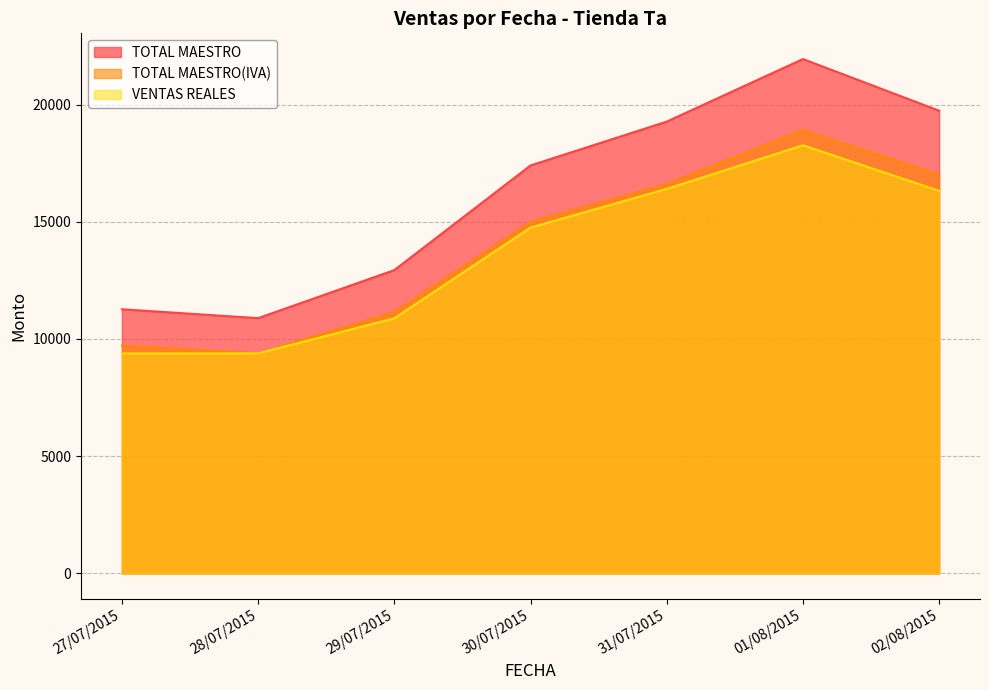

Reading left to right, transcribe all the data shown in this chart.

TOTAL MAESTRO: 27/07/2015=11268.0	28/07/2015=10888.0	29/07/2015=12938.1	30/07/2015=17402.1	31/07/2015=19273.0	01/08/2015=21942.0	02/08/2015=19738.0
TOTAL MAESTRO(IVA): 27/07/2015=9713.8	28/07/2015=9386.2	29/07/2015=11153.5	30/07/2015=15001.8	31/07/2015=16614.7	01/08/2015=18915.5	02/08/2015=17015.5
VENTAS REALES: 27/07/2015=9380.9	28/07/2015=9386.0	29/07/2015=10881.8	30/07/2015=14751.6	31/07/2015=16403.2	01/08/2015=18263.6	02/08/2015=16319.6